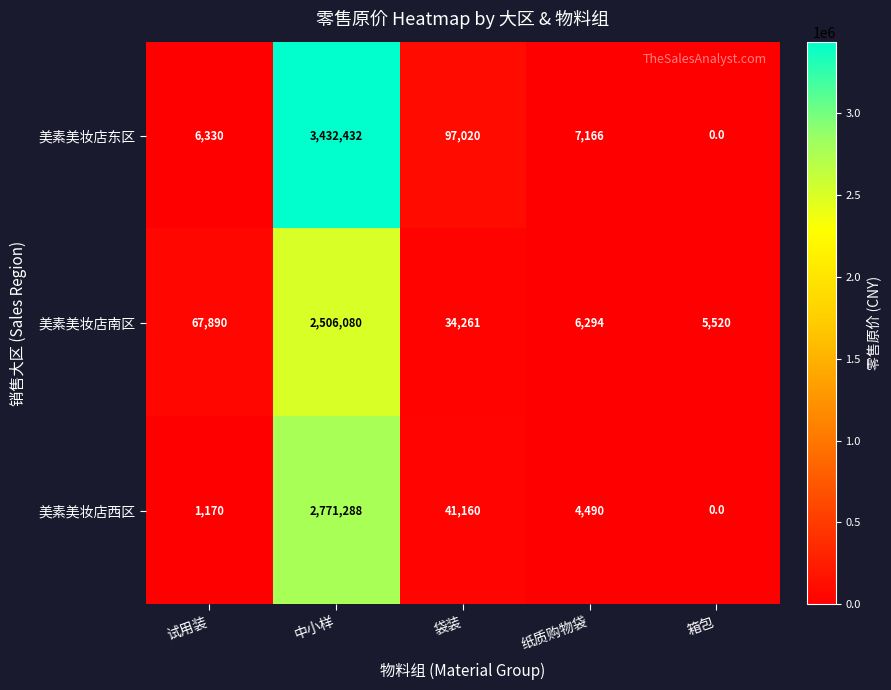

Reading left to right, what are all the values shown in this chart?

美素美妆店东区: 6330	3432432	97020	7166	0
美素美妆店南区: 67890	2506080	34261	6294	5520
美素美妆店西区: 1170	2771288	41160	4490	0